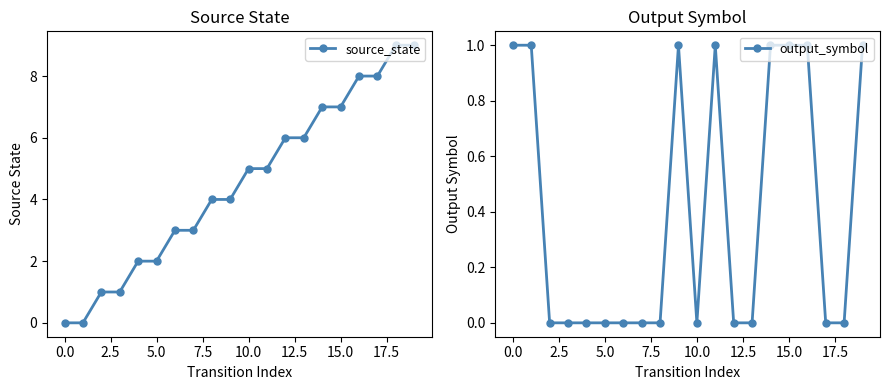

Is it true that source_state equals 7 at 15.0?

True